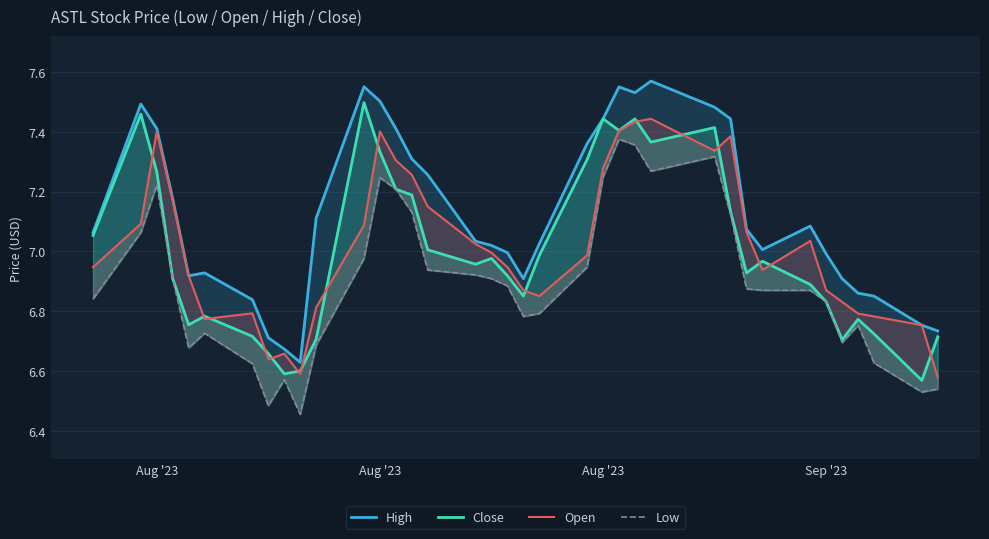

True or false: Low and High intersect in this chart.

False